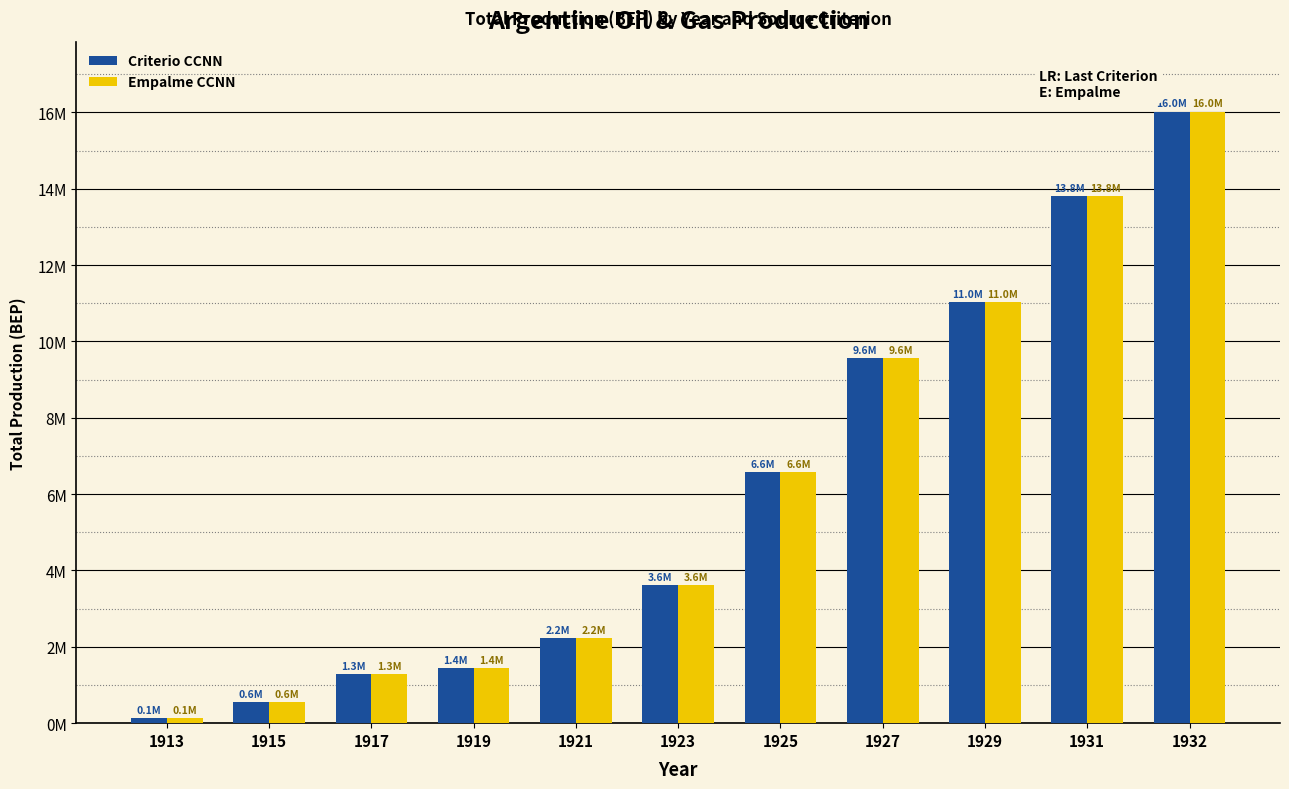

Does the chart contain any negative values?

No